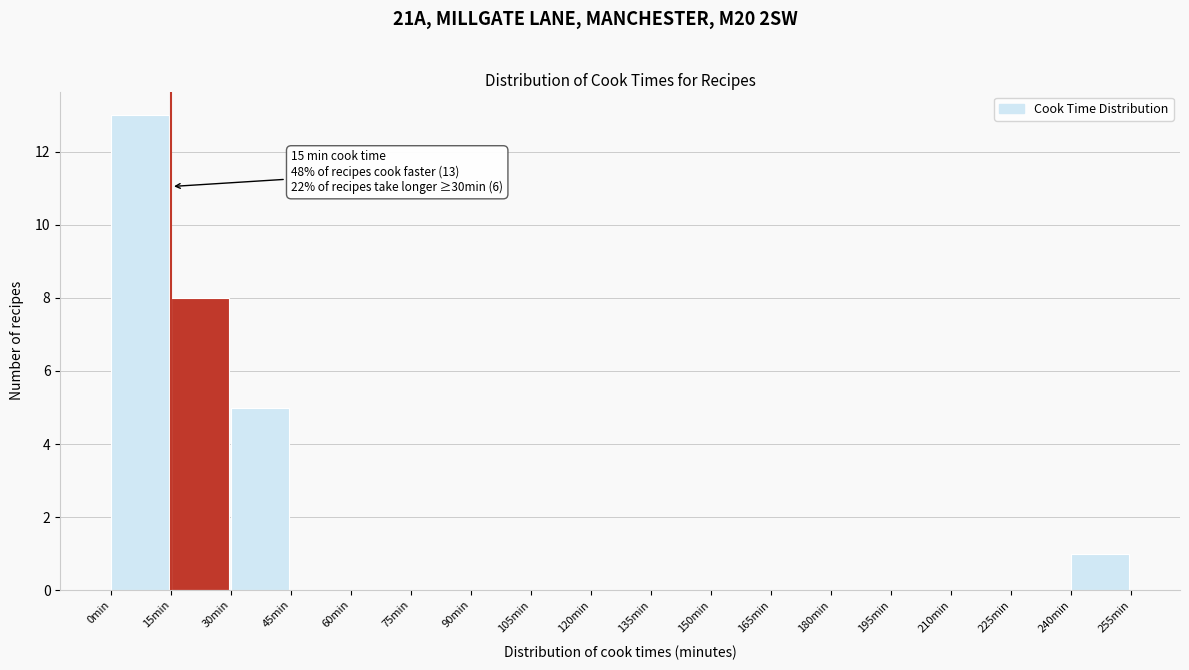

Which range on the x-axis has the tallest bar?

0 to 15